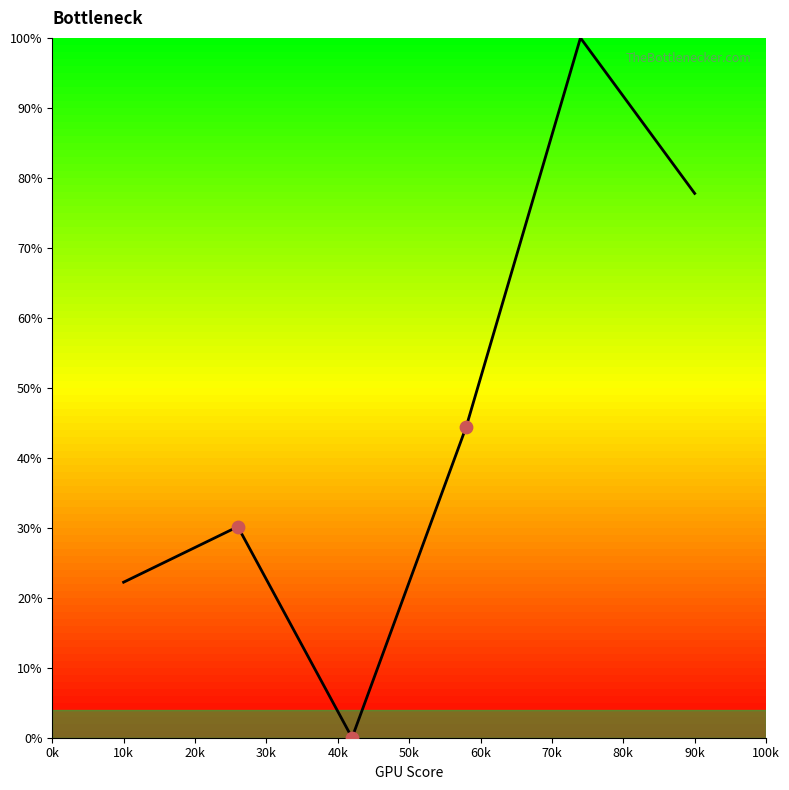

True or false: there are more than 2 points higher than both neighbors.

False